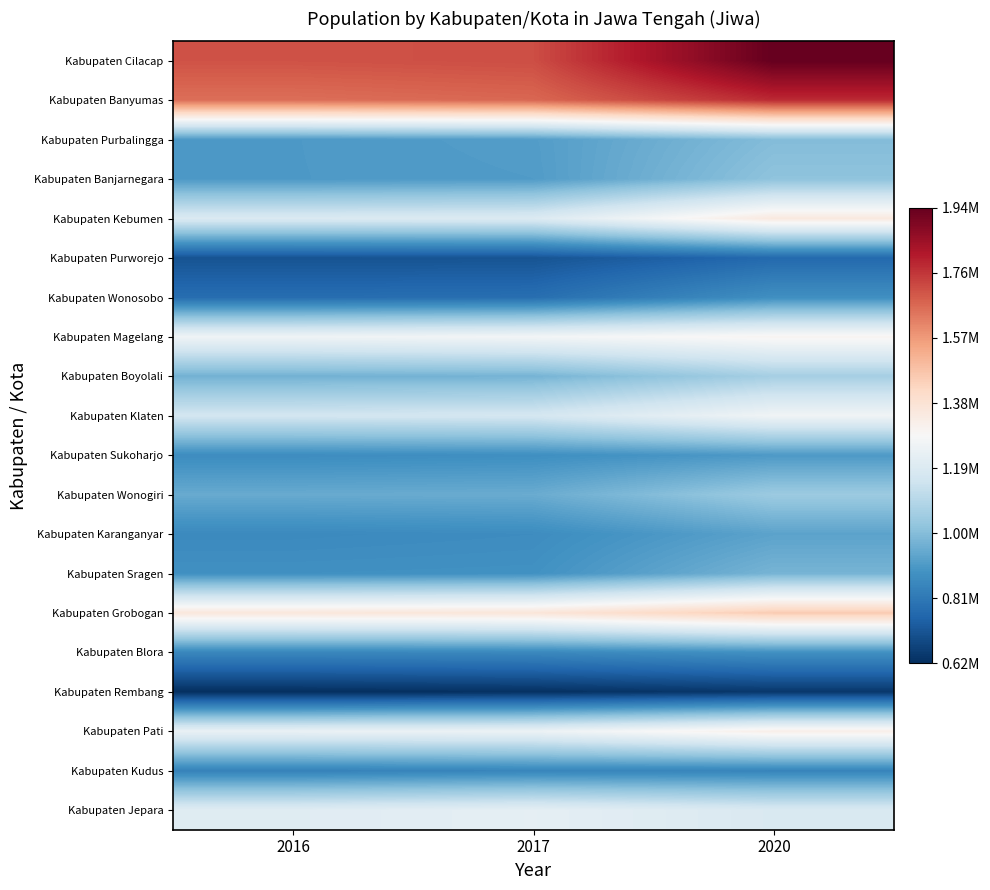

Rank the series at 2016 from lowest to highest value.

Kabupaten Rembang, Kabupaten Purworejo, Kabupaten Wonosobo, Kabupaten Kudus, Kabupaten Blora, Kabupaten Karanganyar, Kabupaten Sukoharjo, Kabupaten Sragen, Kabupaten Banjarnegara, Kabupaten Purbalingga, Kabupaten Wonogiri, Kabupaten Boyolali, Kabupaten Klaten, Kabupaten Kebumen, Kabupaten Jepara, Kabupaten Pati, Kabupaten Magelang, Kabupaten Grobogan, Kabupaten Banyumas, Kabupaten Cilacap